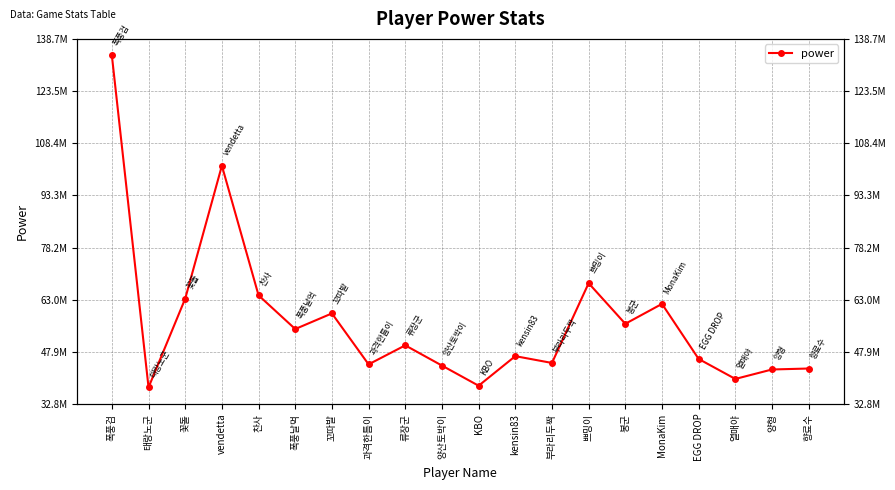

Reading left to right, what are all the values shown in this chart?

133842669	37585061	63332217	101882534	64271537	54504867	59038467	44261328	49773895	43910093	38065383	46642597	44670114	67801013	56025525	61797109	45828357	40031790	42775517	43055271